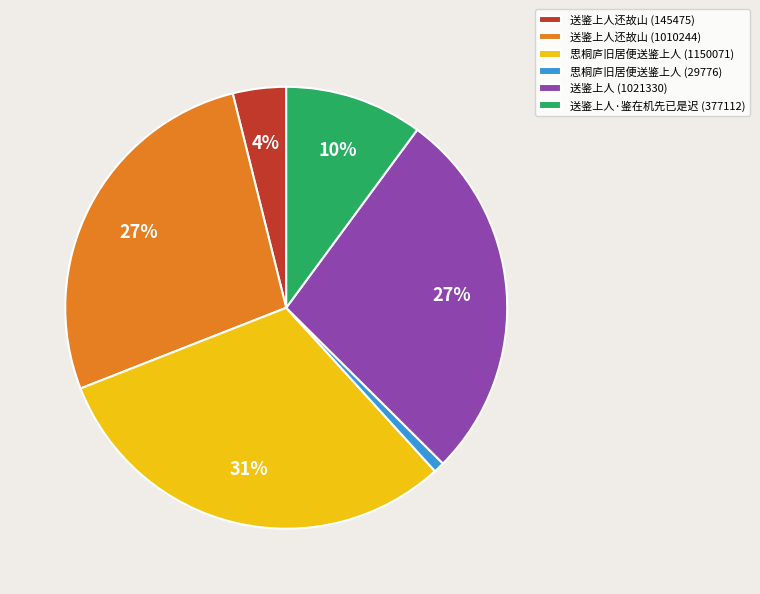

Which slice is the largest?

思桐庐旧居便送鉴上人 (1150071)